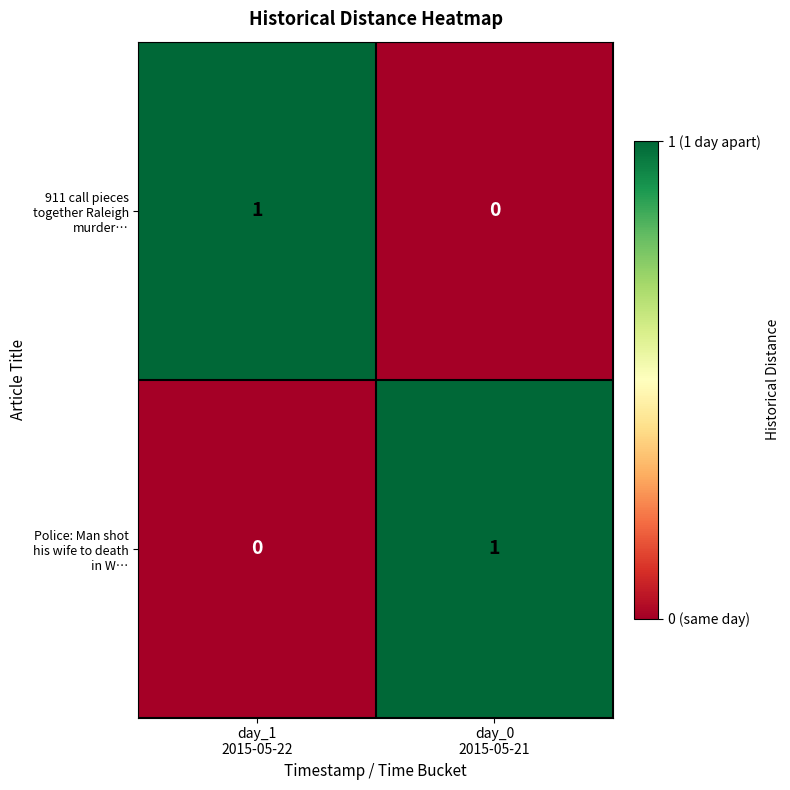

How many distinct data groups are displayed?

2